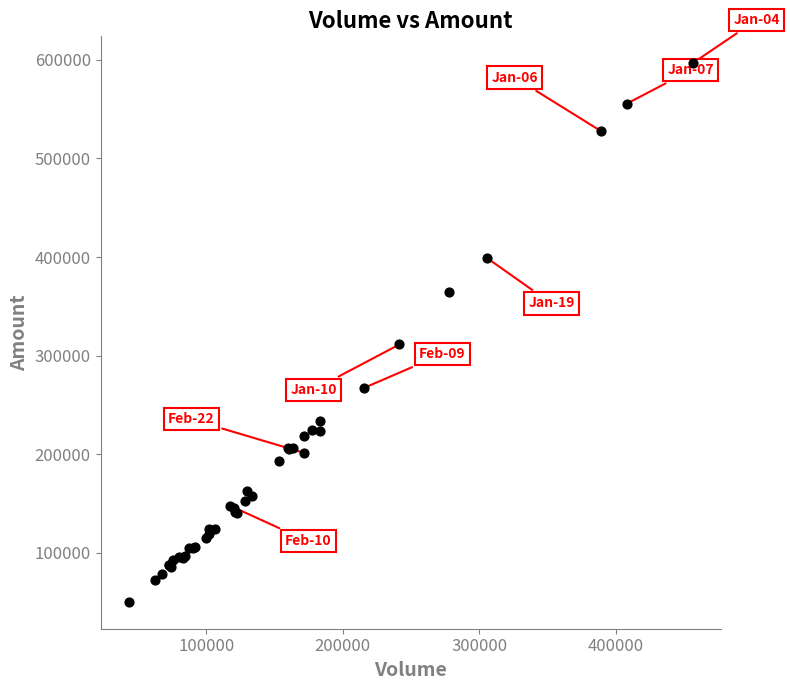

What Y value in the scatter plot is closest to 323450?

311379.2